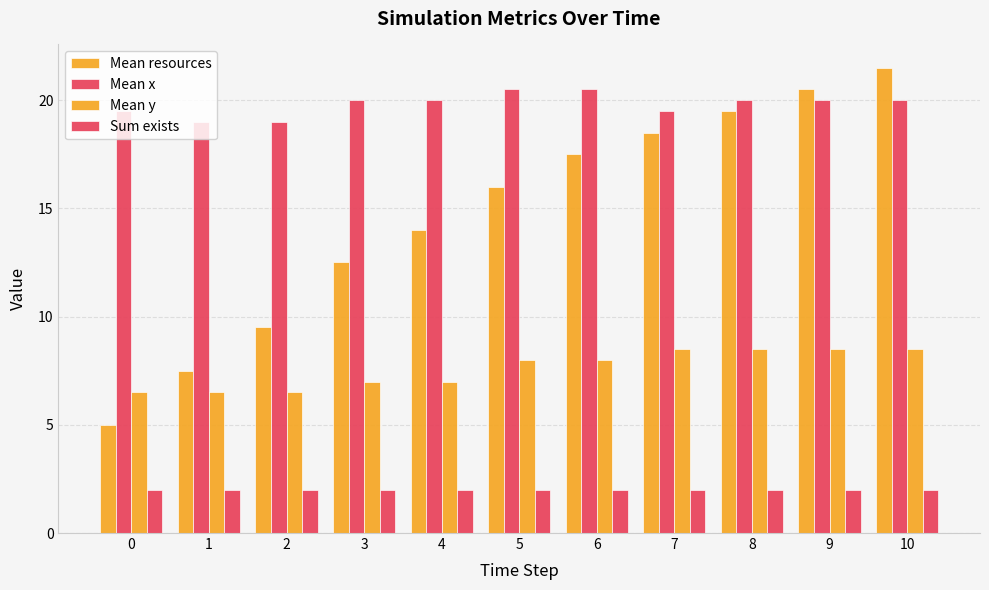

How many values in the Mean y series are below 8?

5